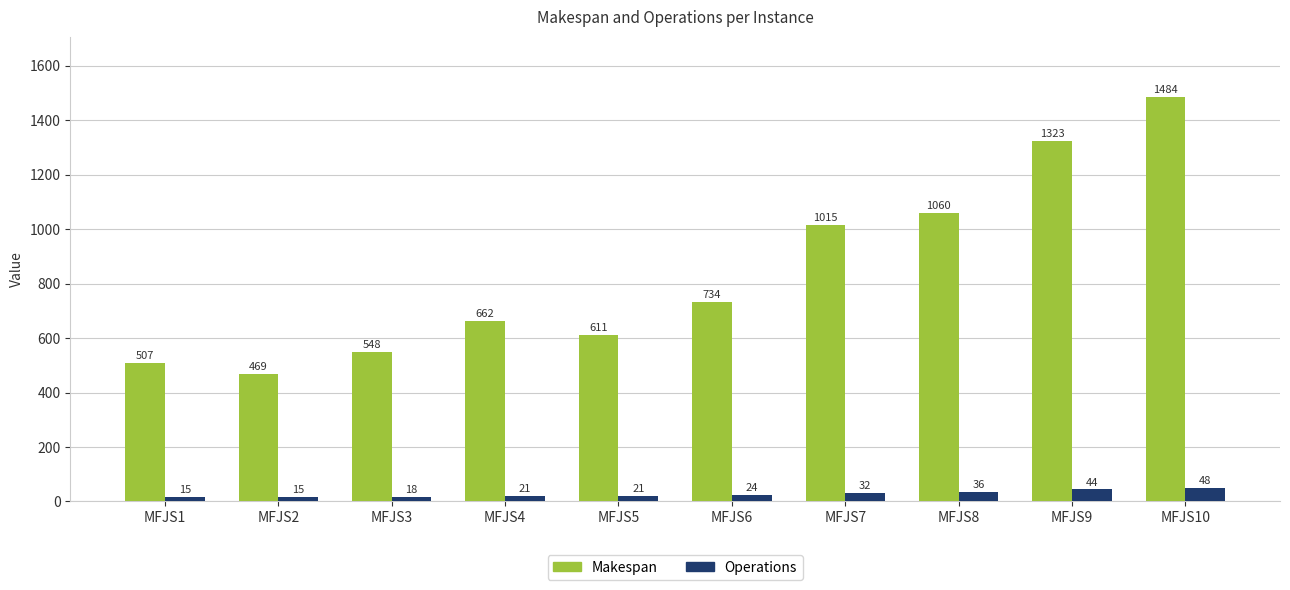

What is the greatest value displayed?

1484